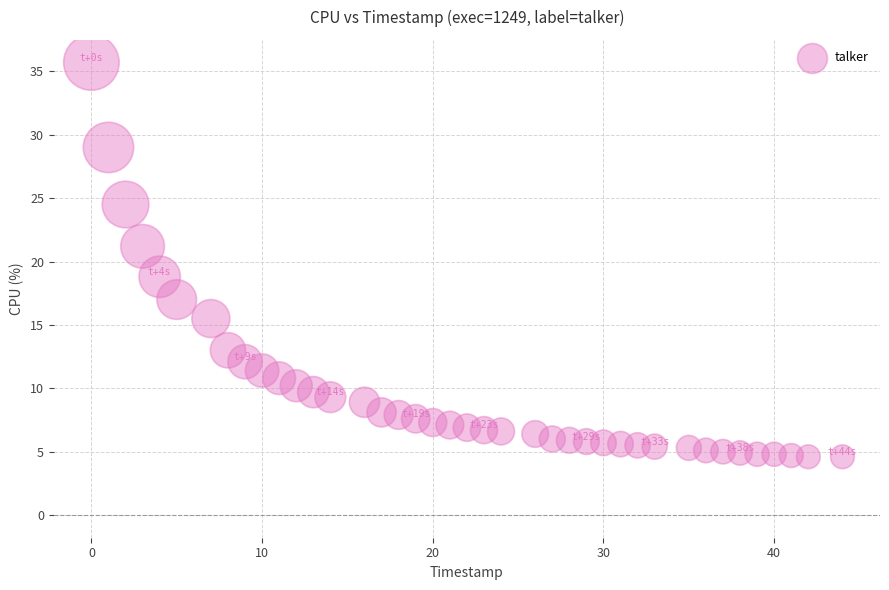

What is the range of X values (max minus min)?

44.0